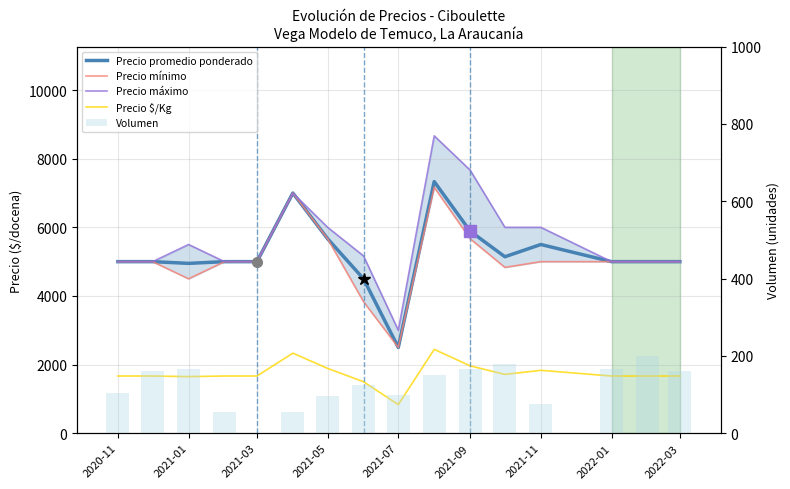

Which series has the largest total across all categories?

Precio máximo